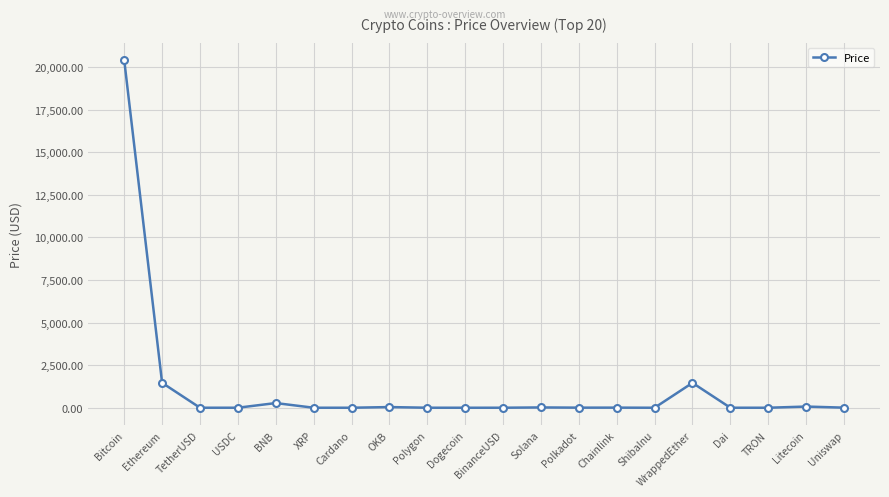

What is the maximum value shown in the chart?

20406.0